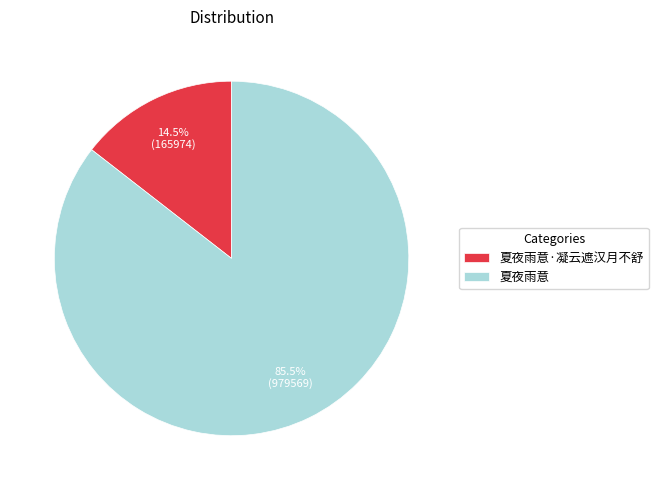

How many slices are in this pie chart?

2